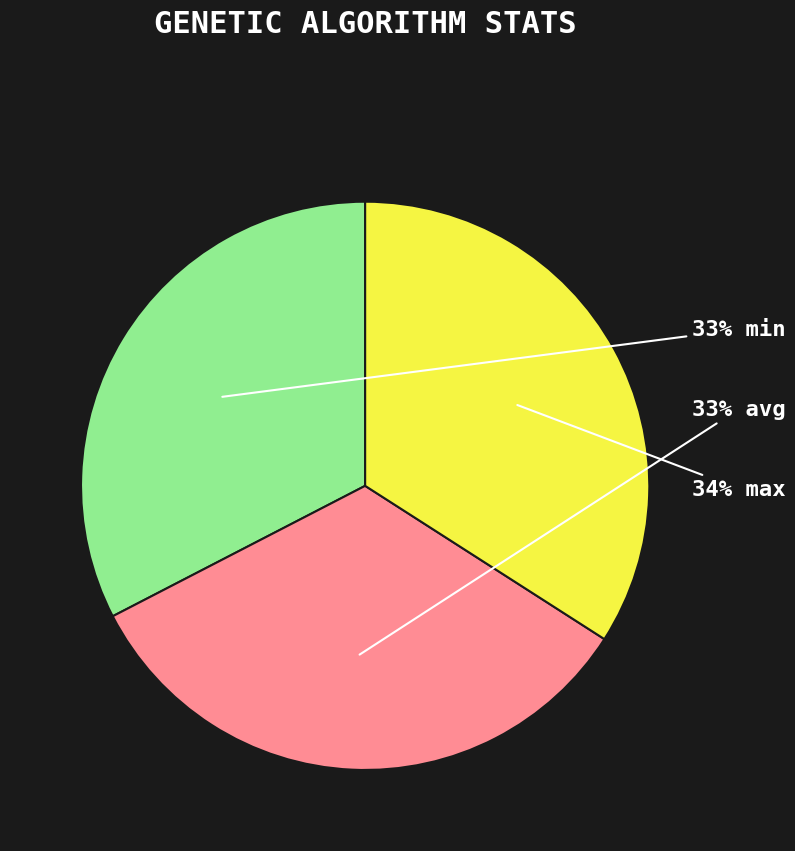

Count the number of slices in the pie.

3